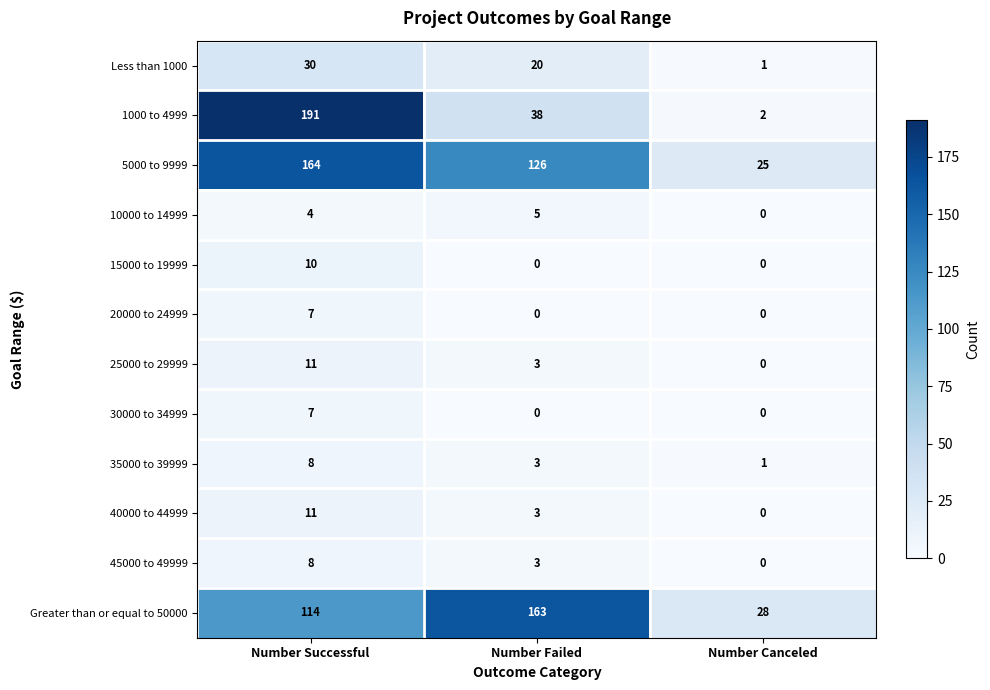

Which category has the highest value across all series?

Number Successful